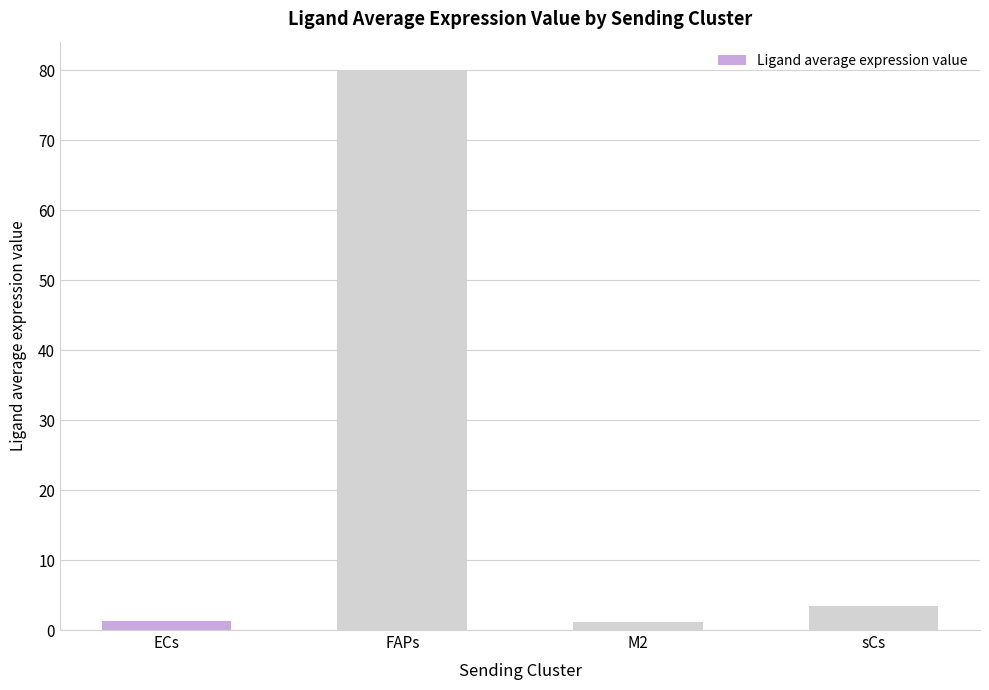

What is the difference between the values at FAPs and M2?

79.0